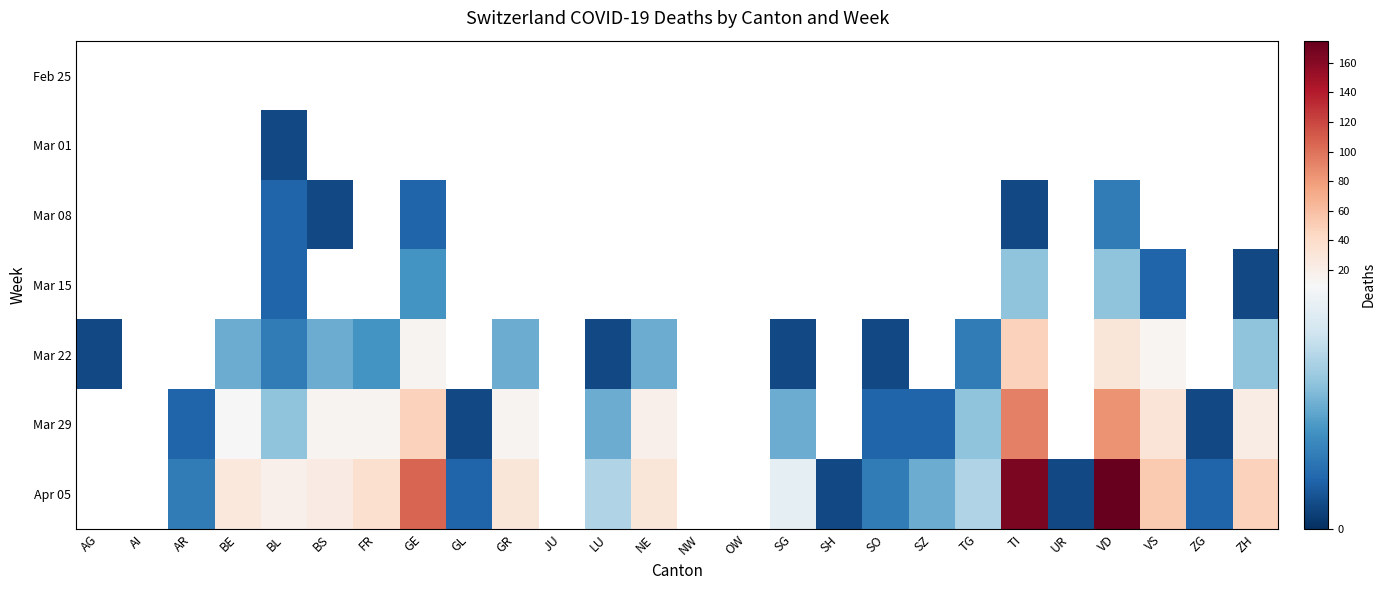

List the series in order of their peak value, lowest first.

Feb 25, Mar 01, Mar 08, Mar 15, Mar 22, Mar 29, Apr 05